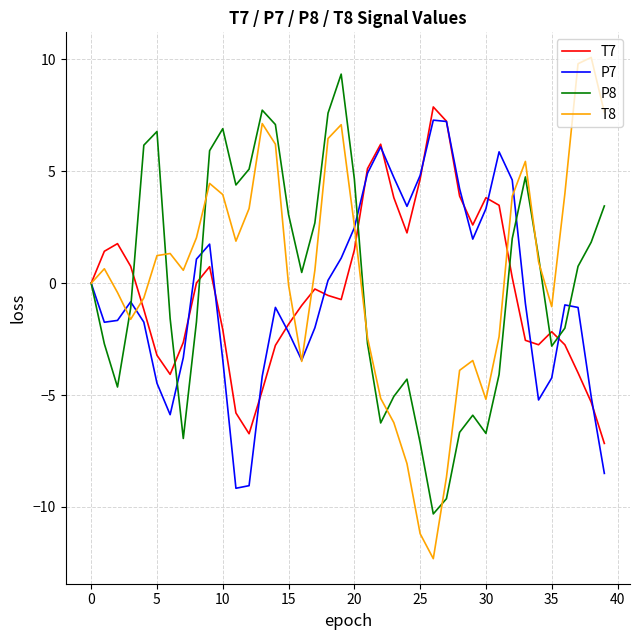

Which series has the largest range (max minus min)?

T8